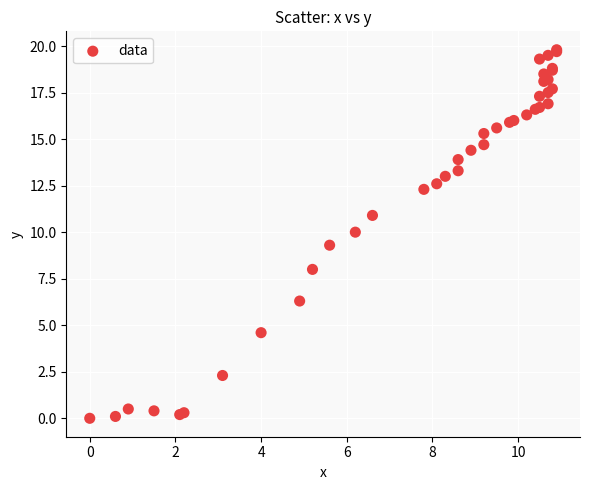

What Y value in the scatter plot is closest to 9?

9.3